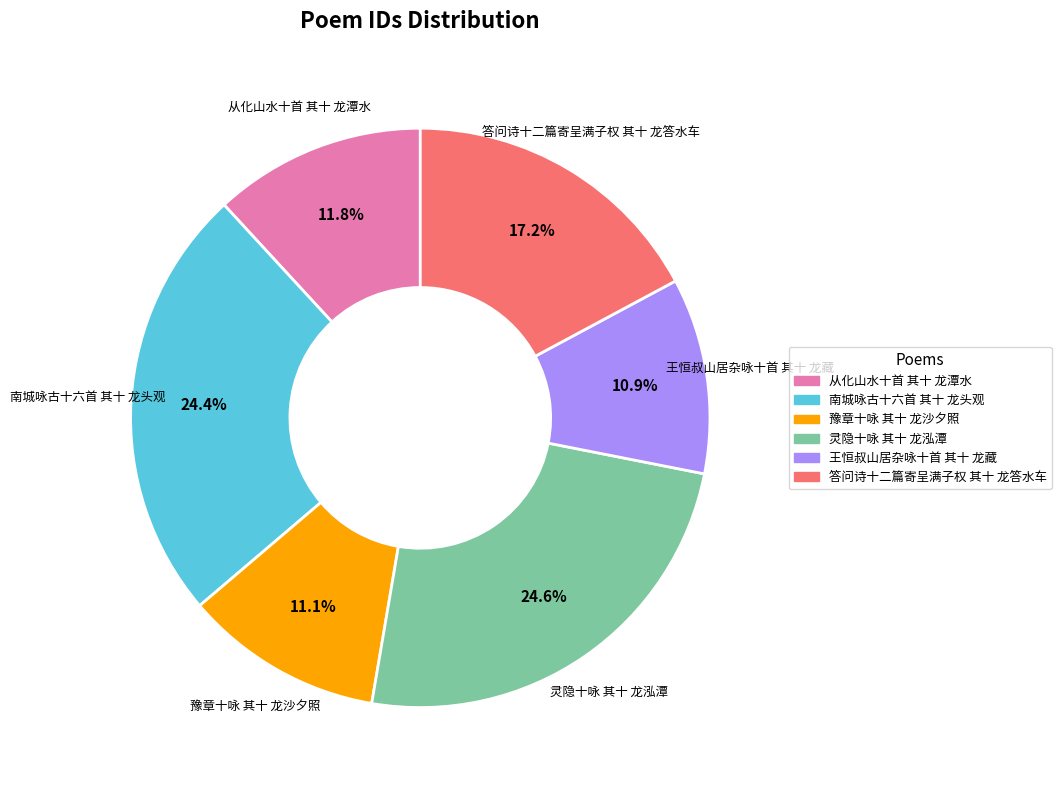

To the nearest percent, what percentage of the pie is 答问诗十二篇寄呈满子权 其十 龙答水车?

17%